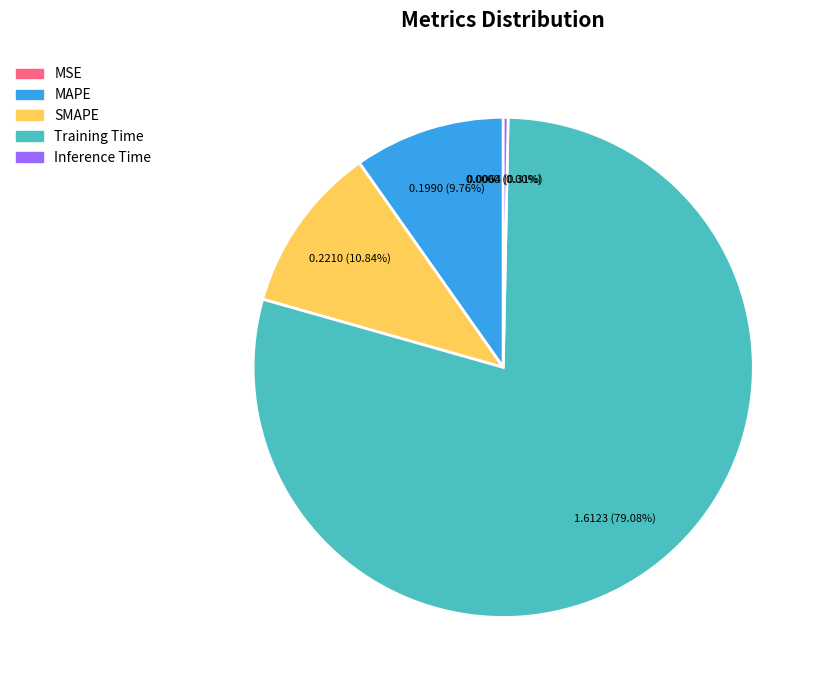

Combined, do MAPE and SMAPE account for over 50%?

No